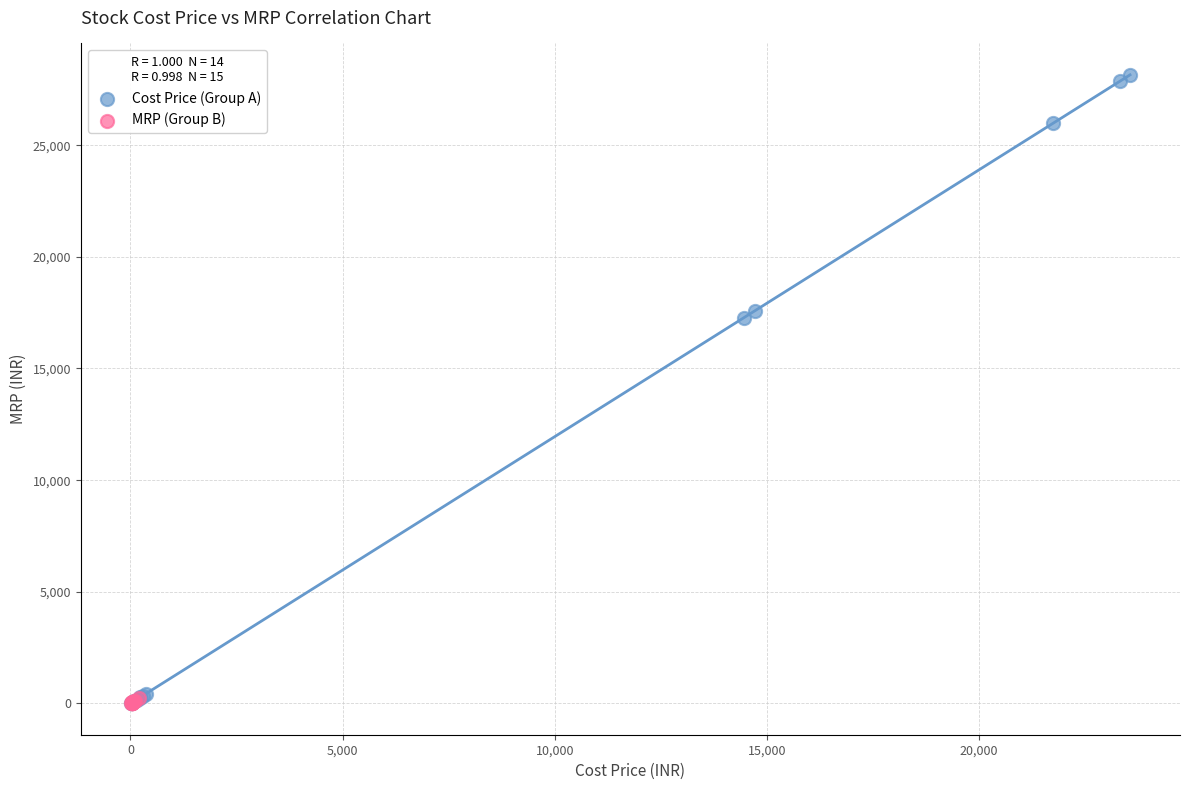

Which series has the widest spread of Y values?

Cost Price (Group A)